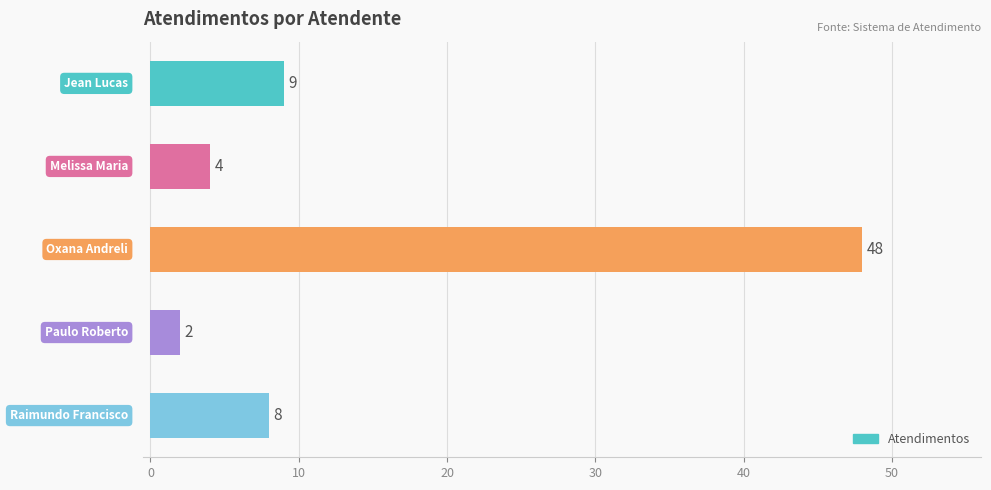

What is the greatest value displayed?

48